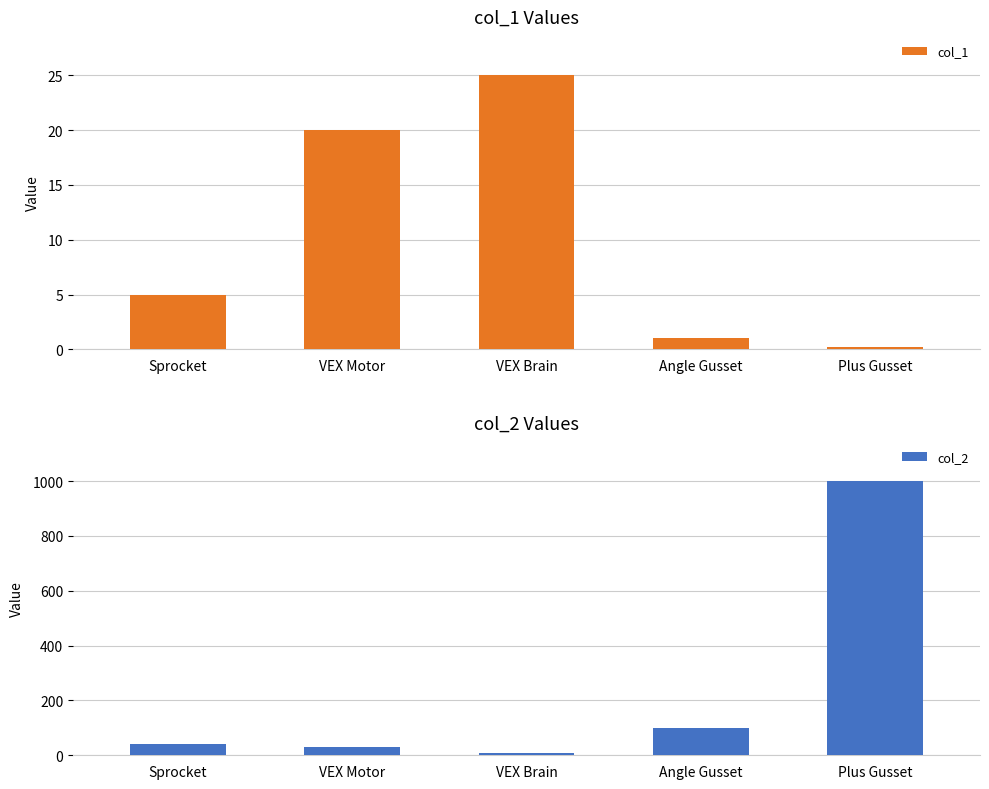

What is the sum of all col_2 values?

1180